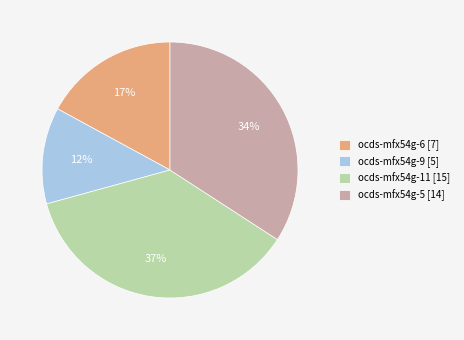

What is the ratio of the value at ocds-mfx54g-6 [7] to the value at ocds-mfx54g-9 [5]?

1.4